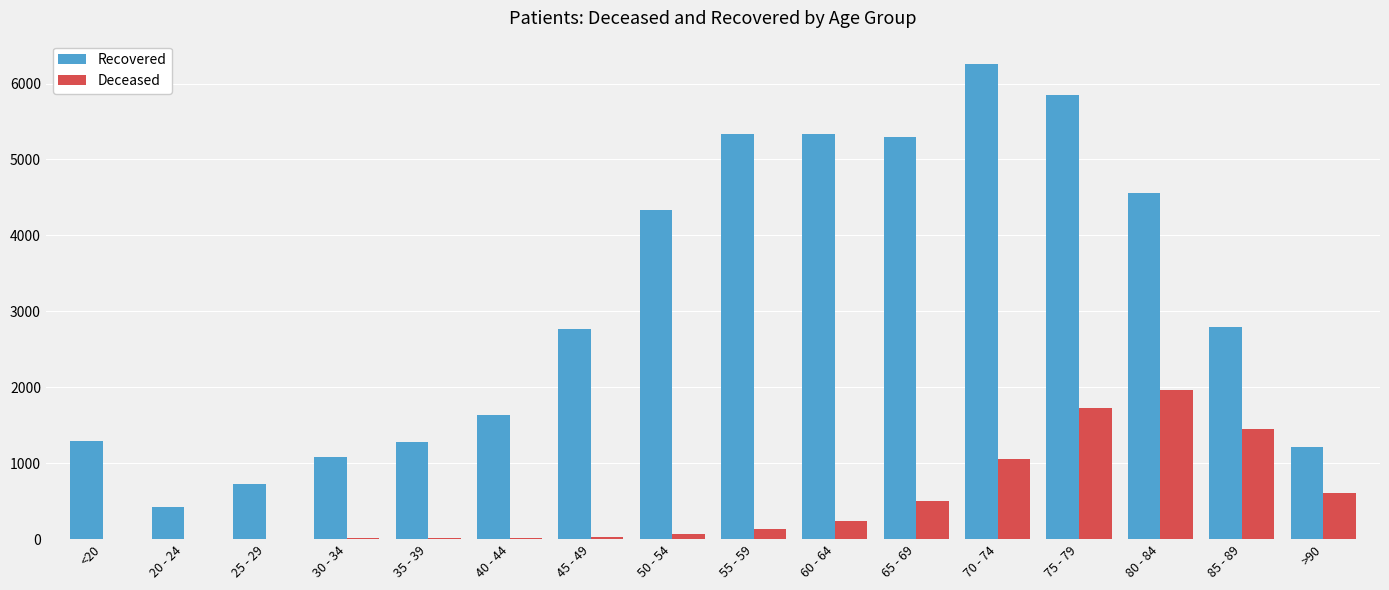

Which category has the highest value across all series?

70 - 74